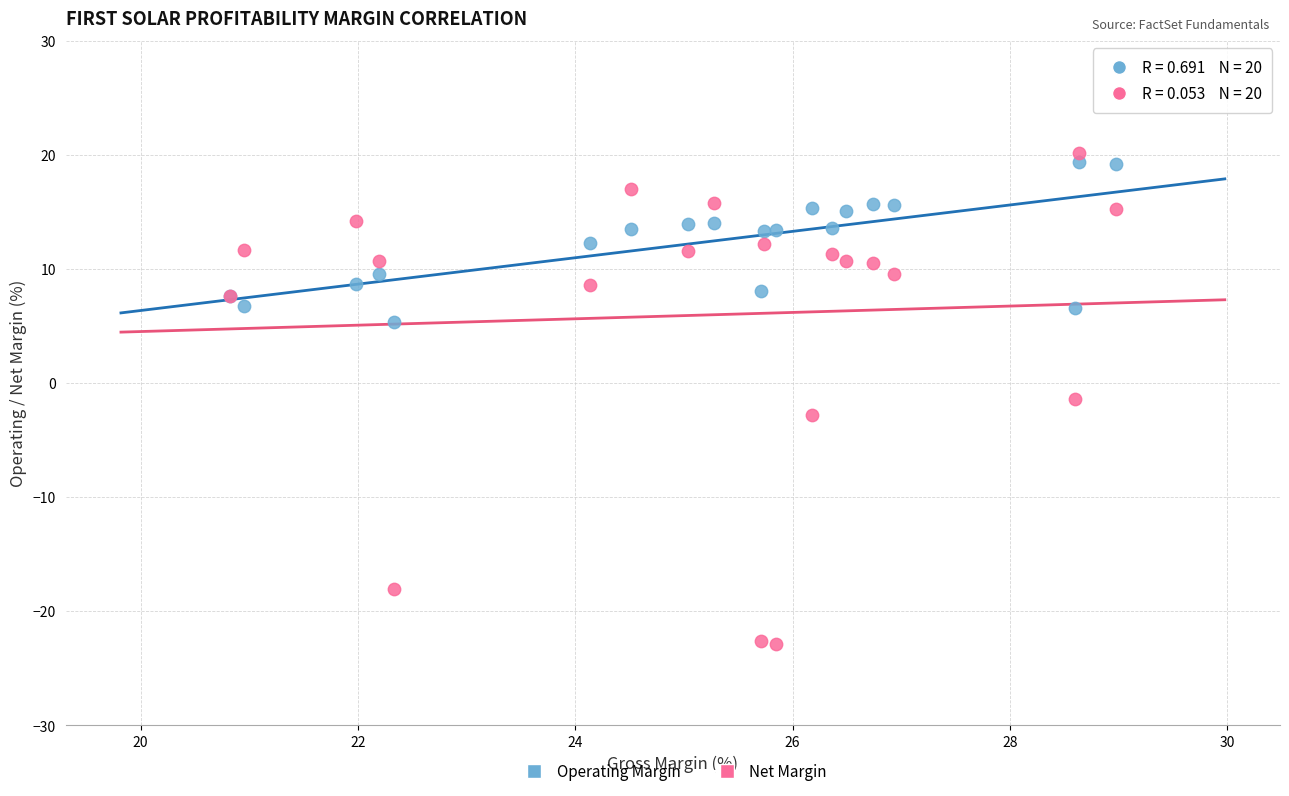

Which series contains the lowest Y value?

Net Margin